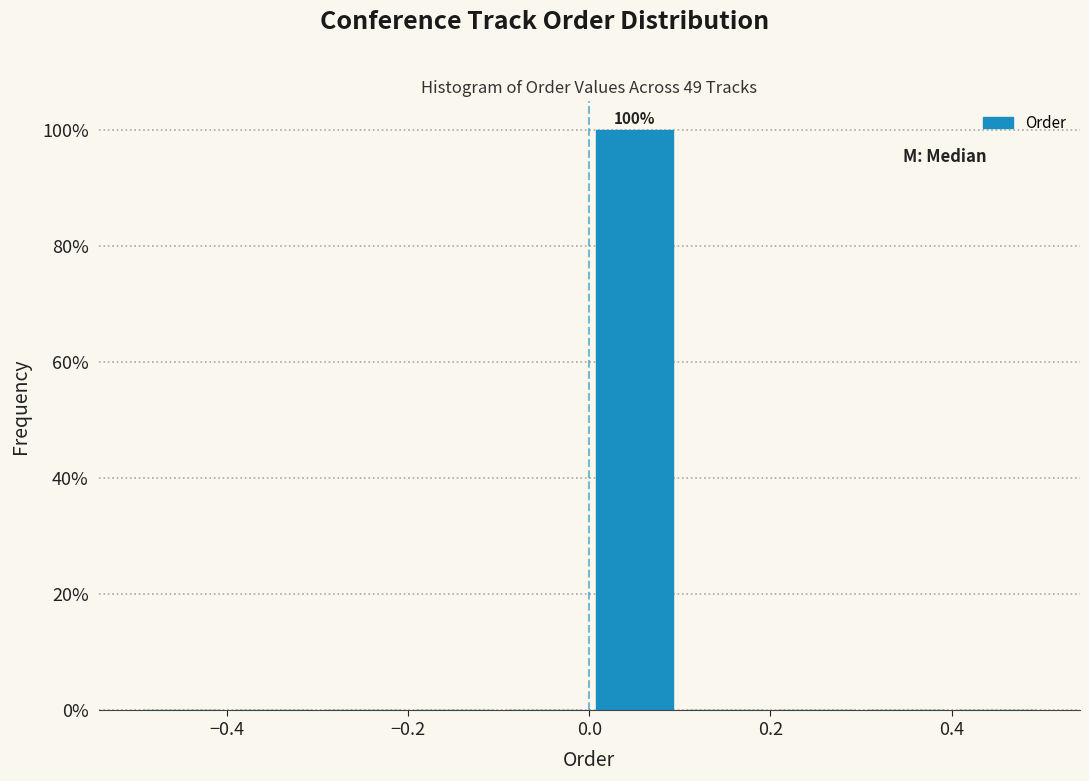

Which range on the x-axis has the tallest bar?

0.0 to 0.1